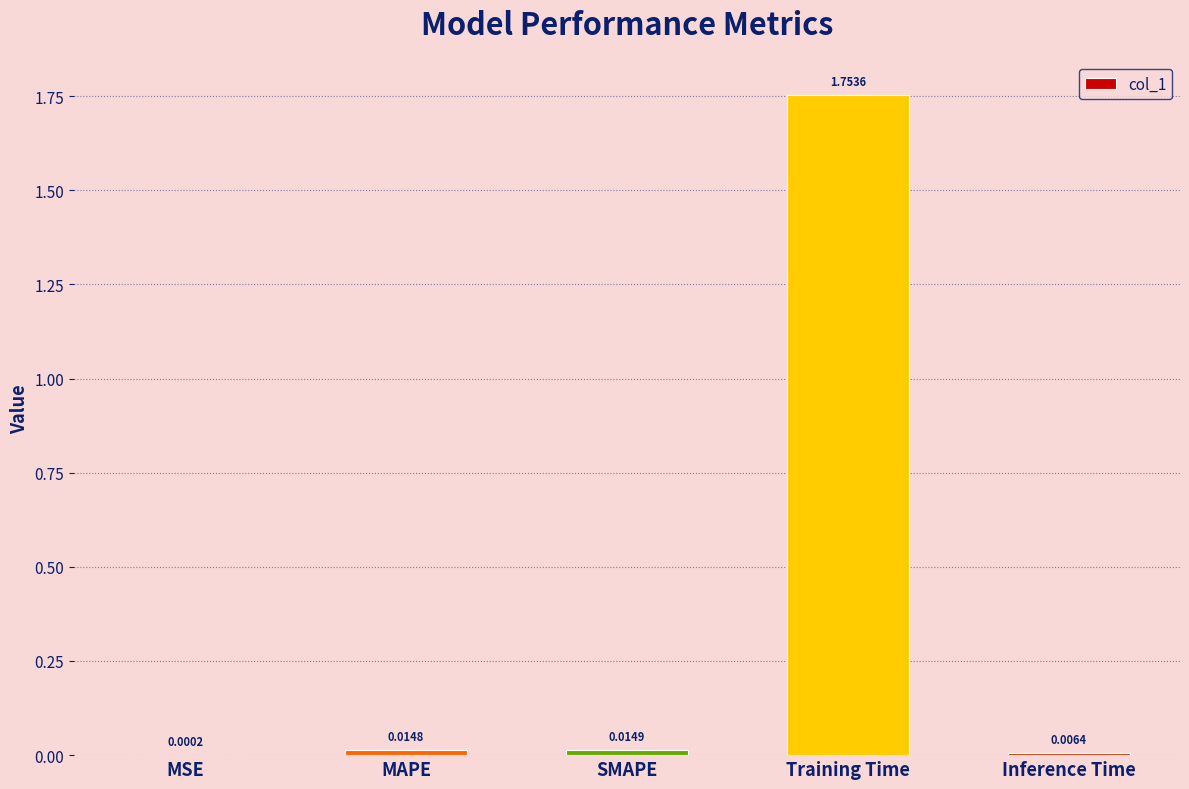

At which category does the chart reach its peak across all series?

Training Time